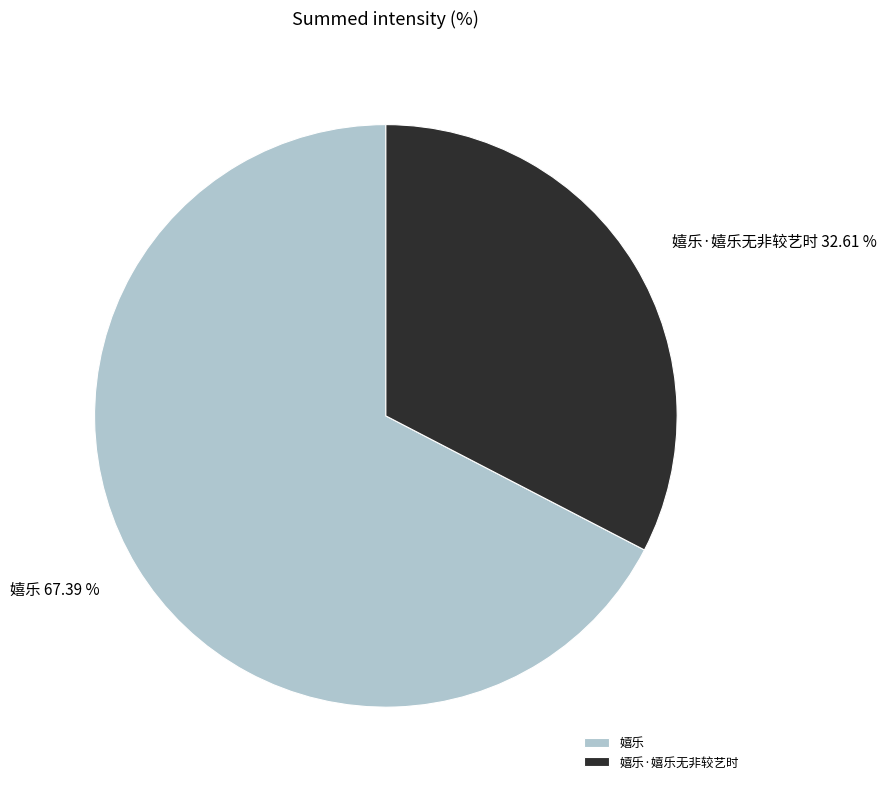

How much of the chart is everything except 嬉乐·嬉乐无非较艺时?

67.4%